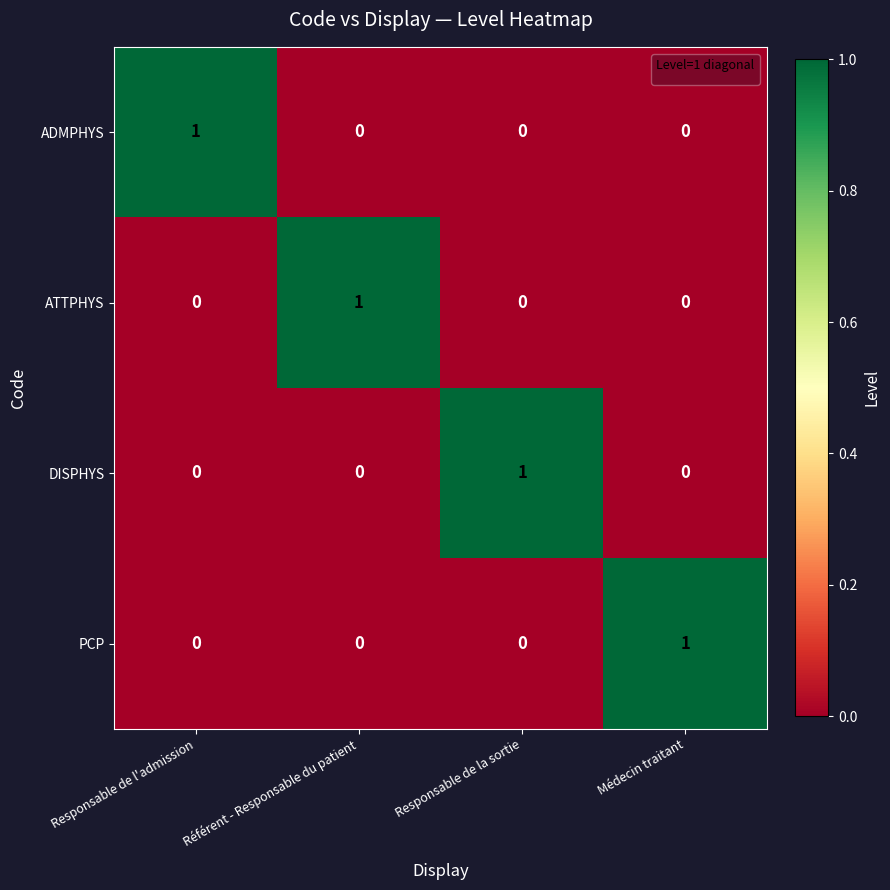

How many PCP values are between 0 and 1?

4